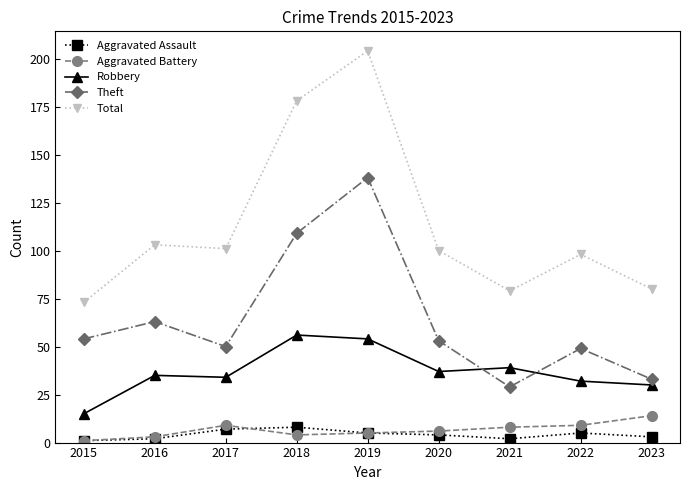

Count the number of categories in the chart.

9